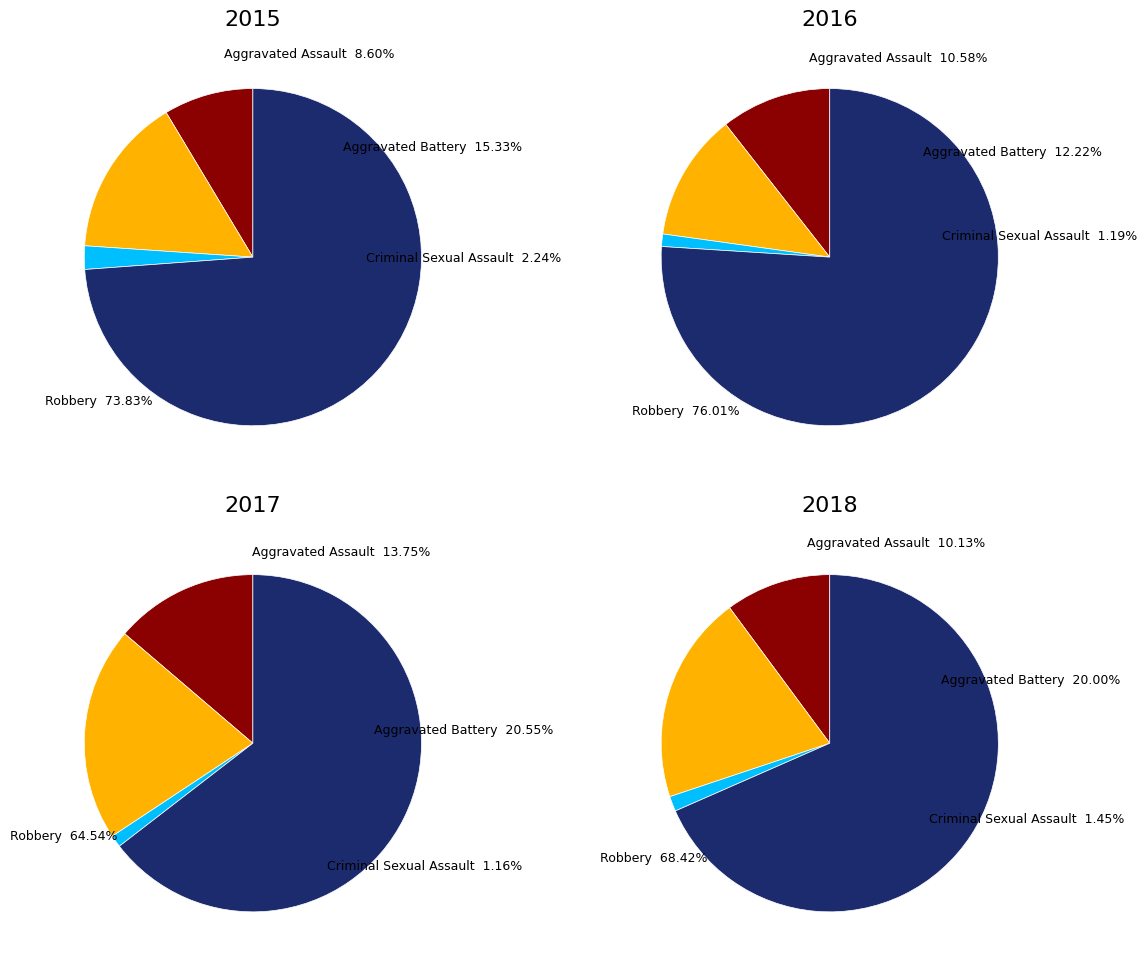

To the nearest percent, what percentage of the pie is Aggravated Battery?

20%